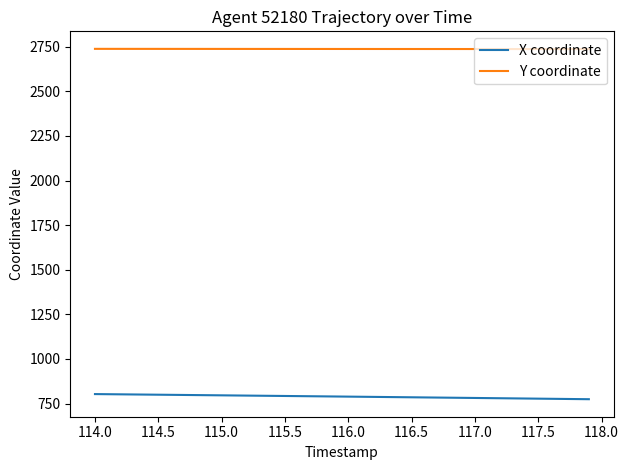

How many lines are shown in the chart?

2